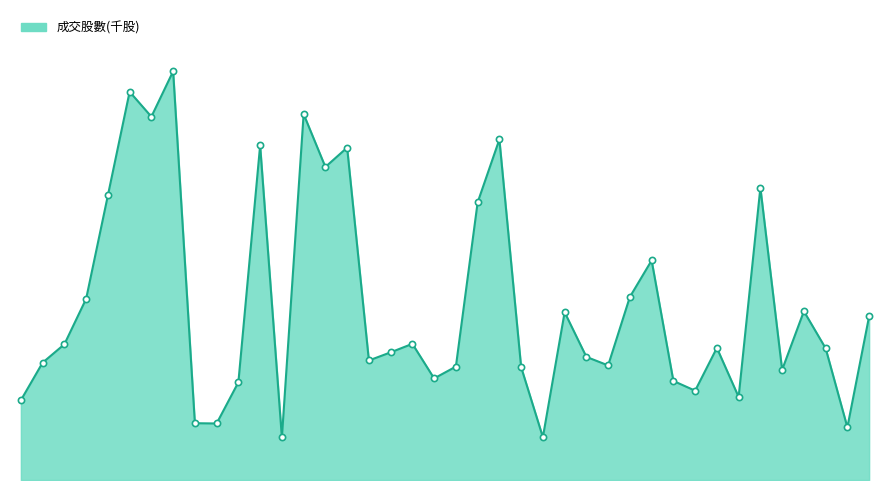

Does the chart have visible grid lines?

No